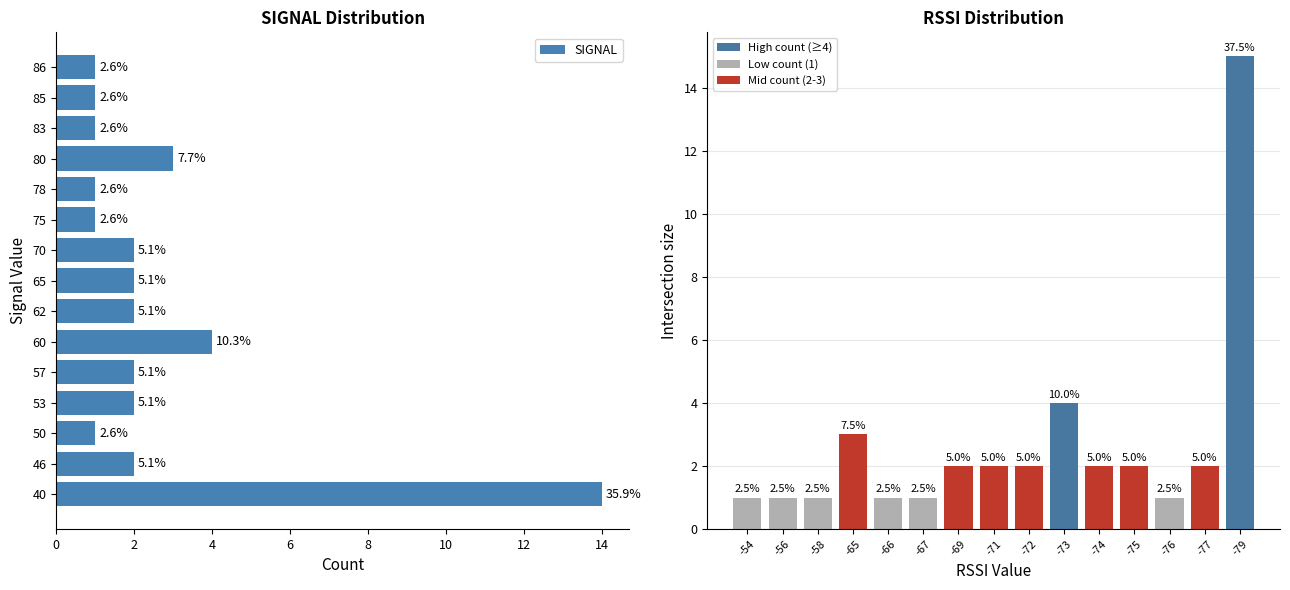

True or false: RSSI has a value of 1 at -56.

False